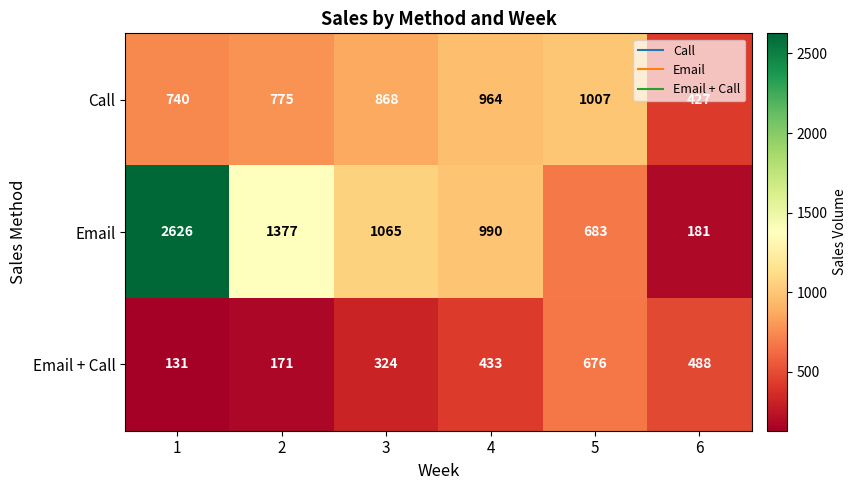

What is the greatest value displayed?

2626